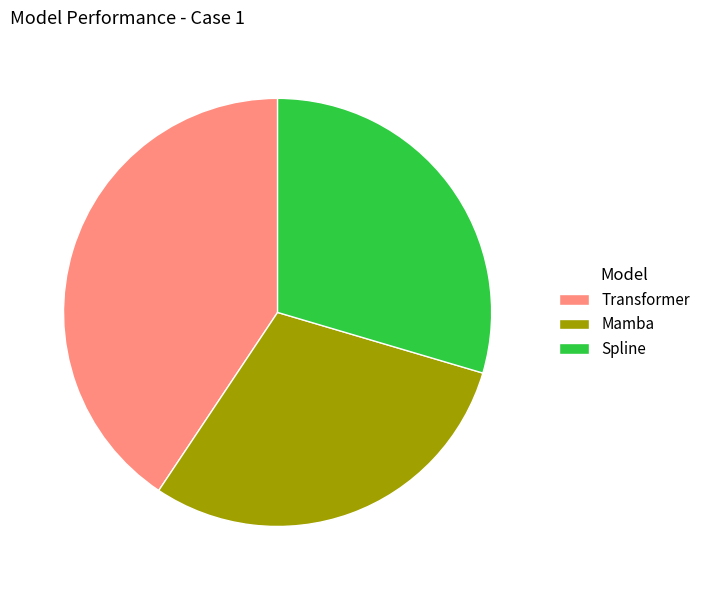

Is Transformer the majority of the pie?

No